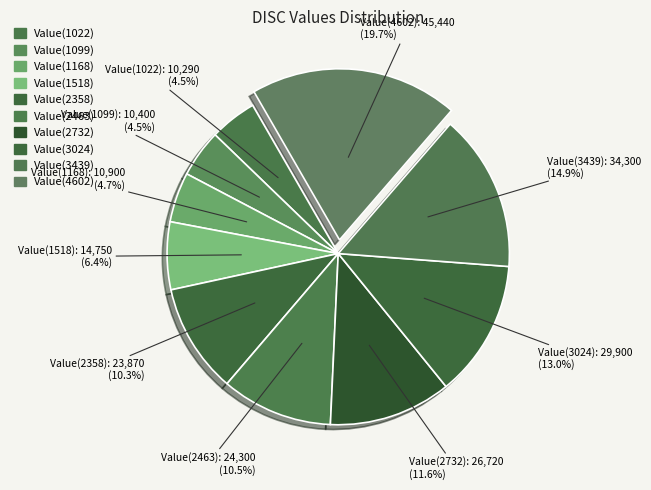

To the nearest percent, what is the difference between the largest and smallest slice percentages?

15%